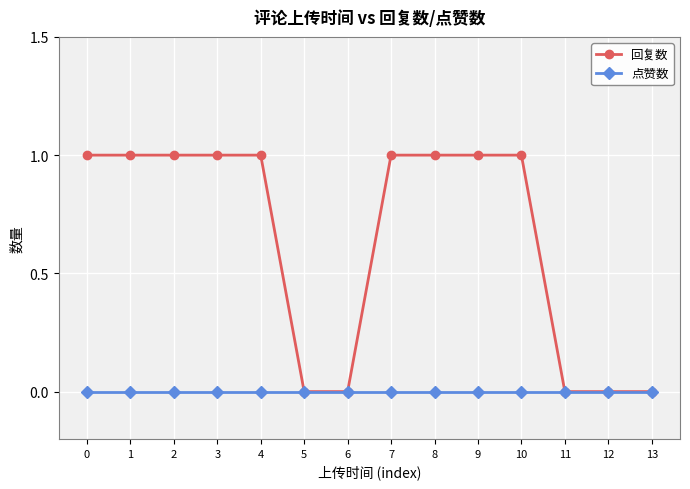

Which series has the largest total across all categories?

回复数